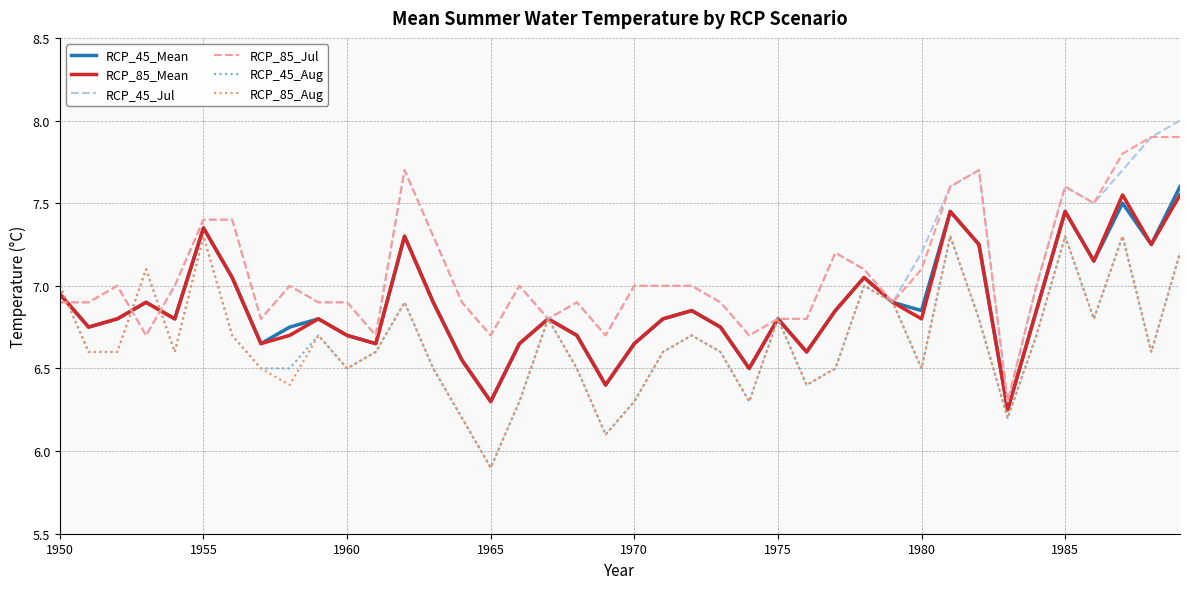

What is the greatest value displayed?

8.0